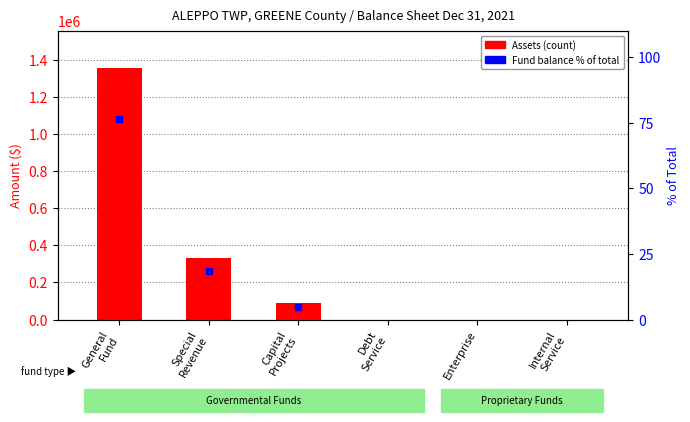

At which label does the data first exceed 87444?

General
Fund